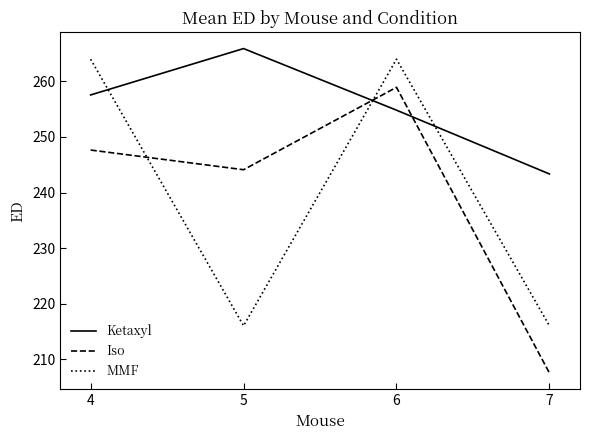

Which series ends up on top after the final intersection of Iso and MMF?

MMF